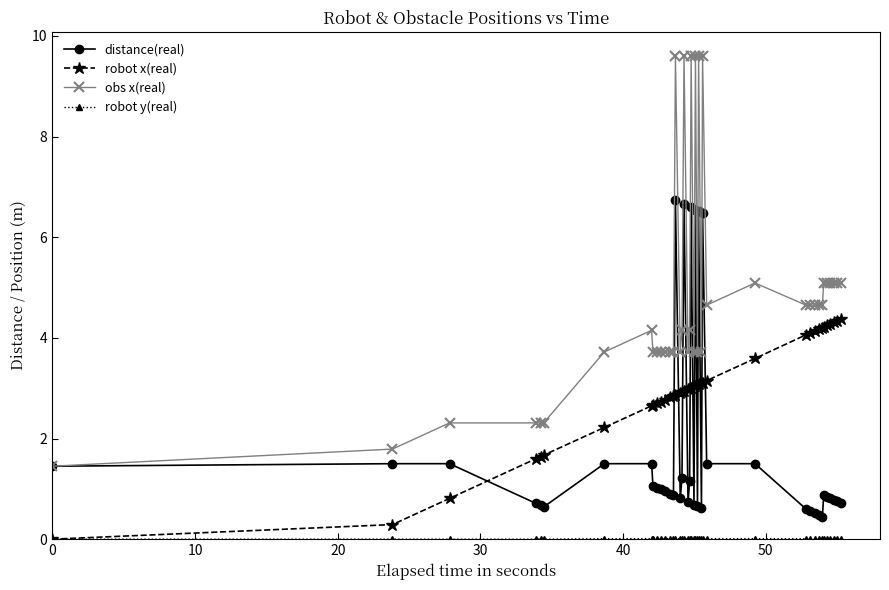

Which series has the largest range (max minus min)?

obs x(real)